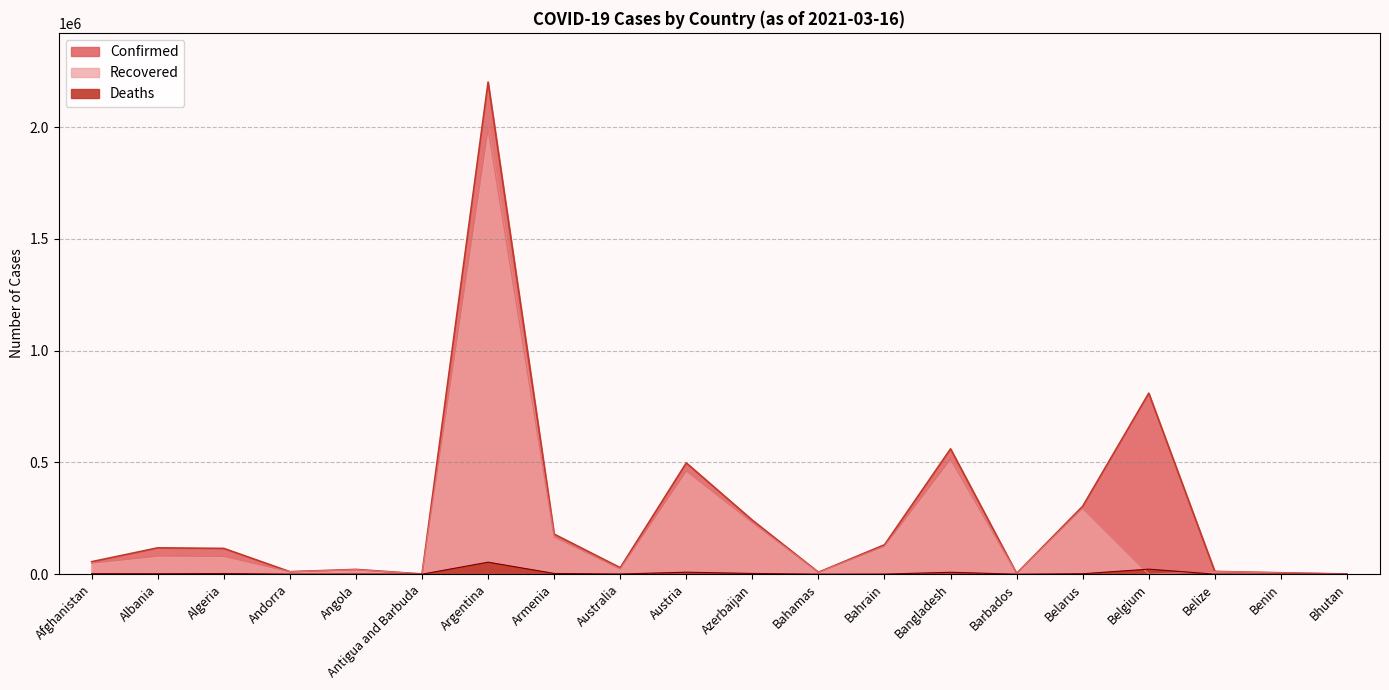

What is the label of the 13th point from the left?

Bahrain